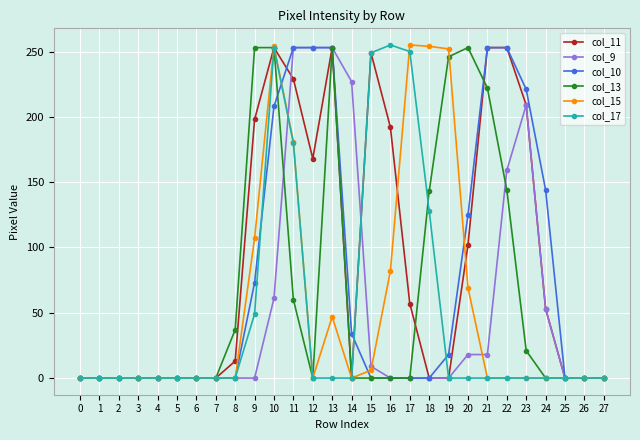

What is the maximum value shown in the chart?

255